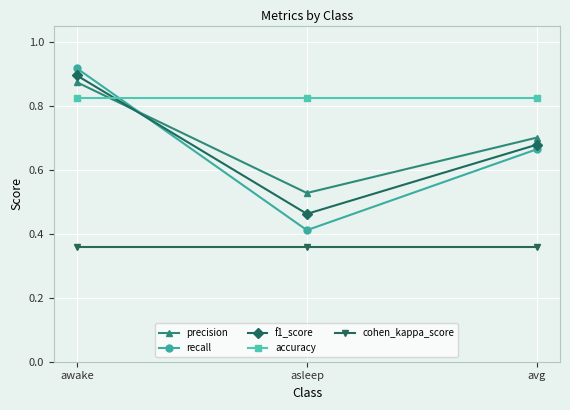

List the series in order of their peak value, lowest first.

cohen_kappa_score, accuracy, precision, f1_score, recall